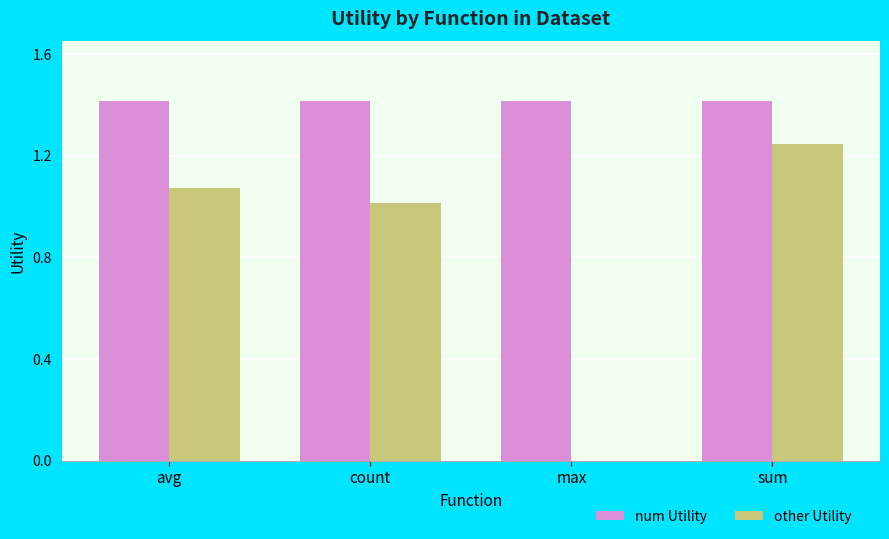

How many groups of bars are there?

4